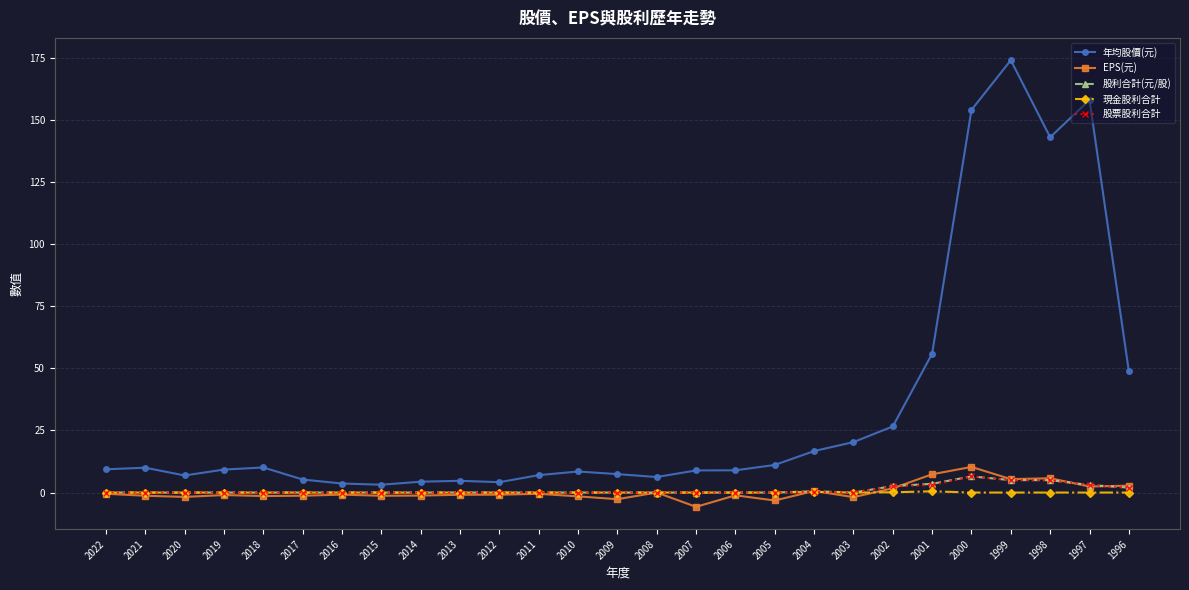

At which label is 年均股價(元) closest to 88?

2001